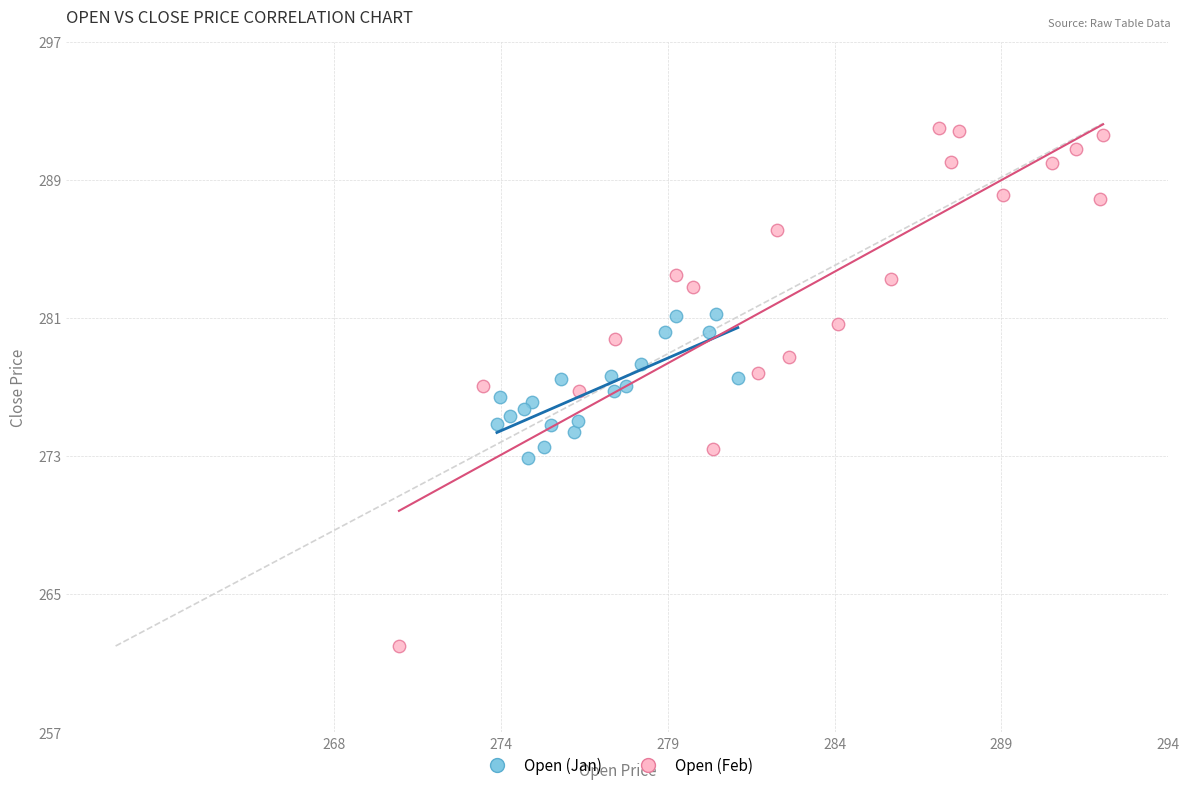

Which series contains the highest Y value?

Open (Feb)